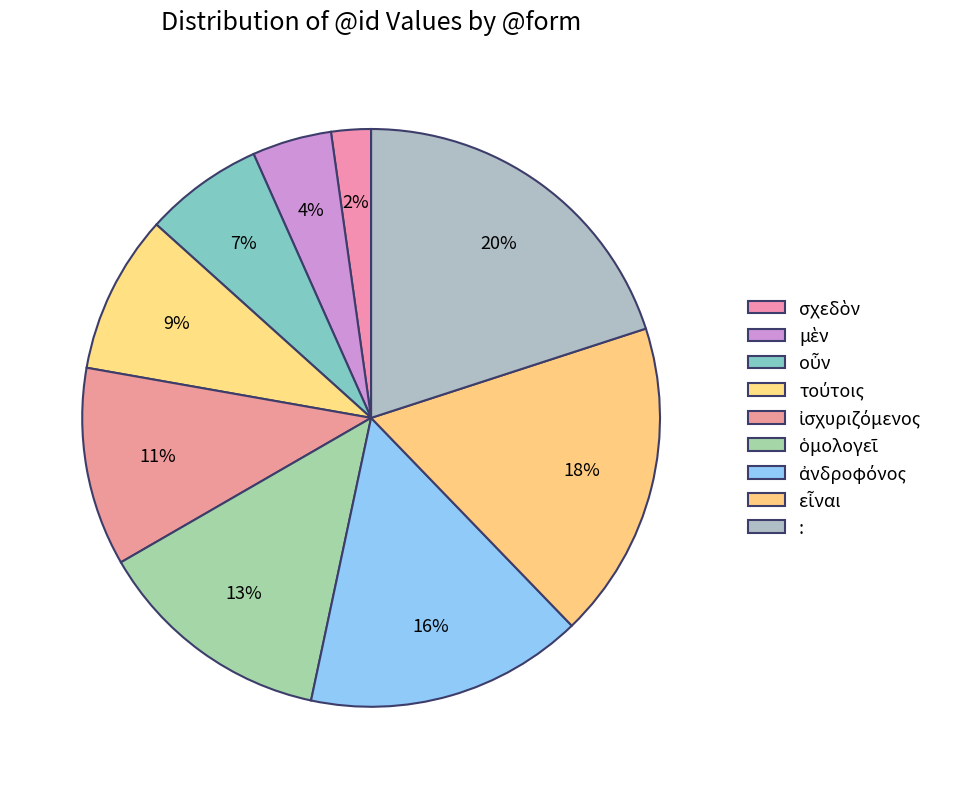

Count the number of slices in the pie.

9